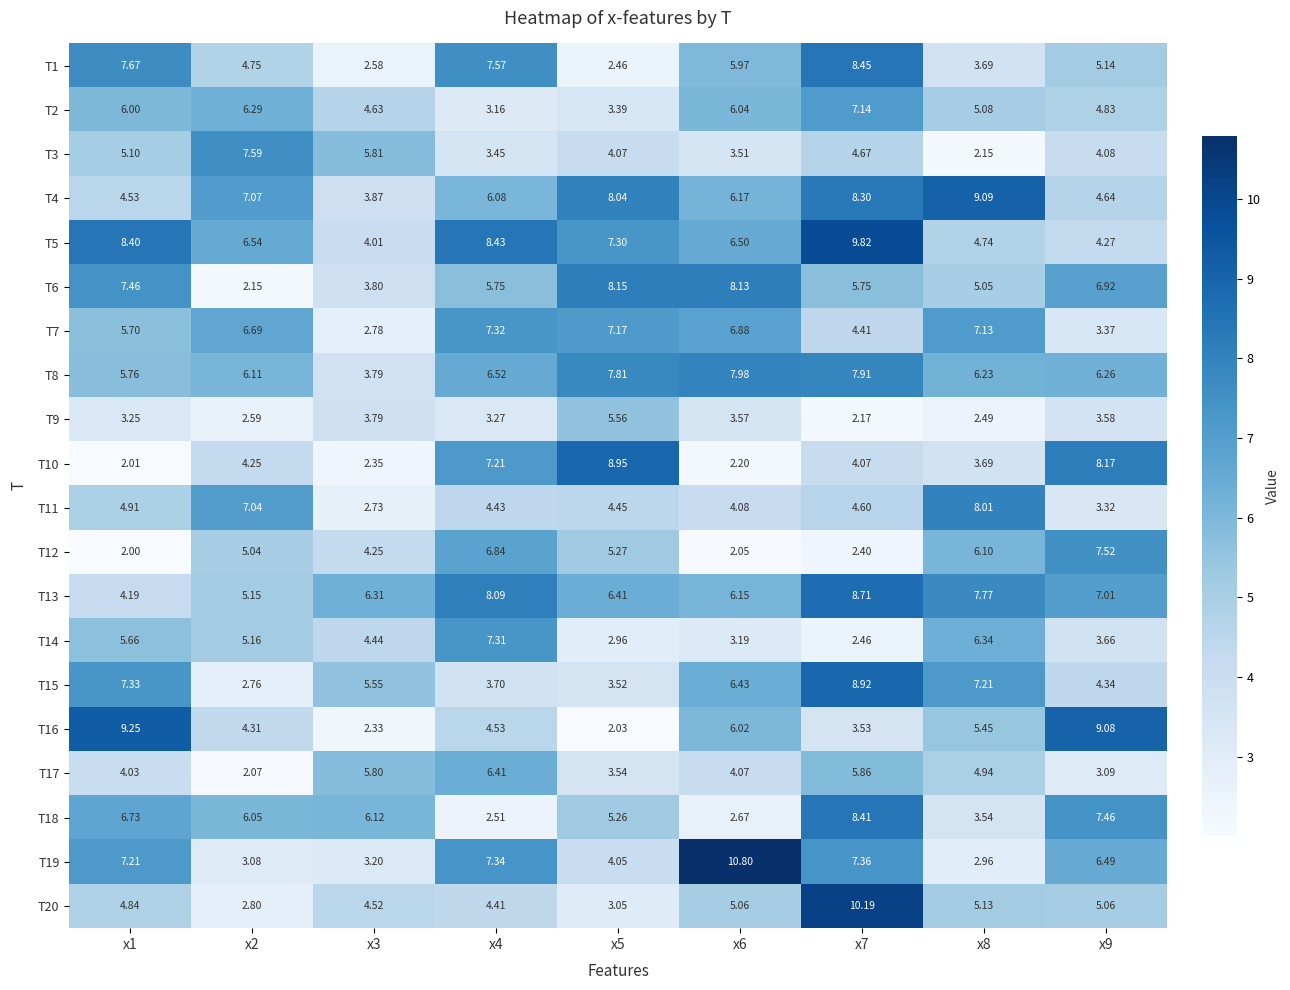

Is the value of T6 at x6 greater than the value of T20 at x6?

Yes